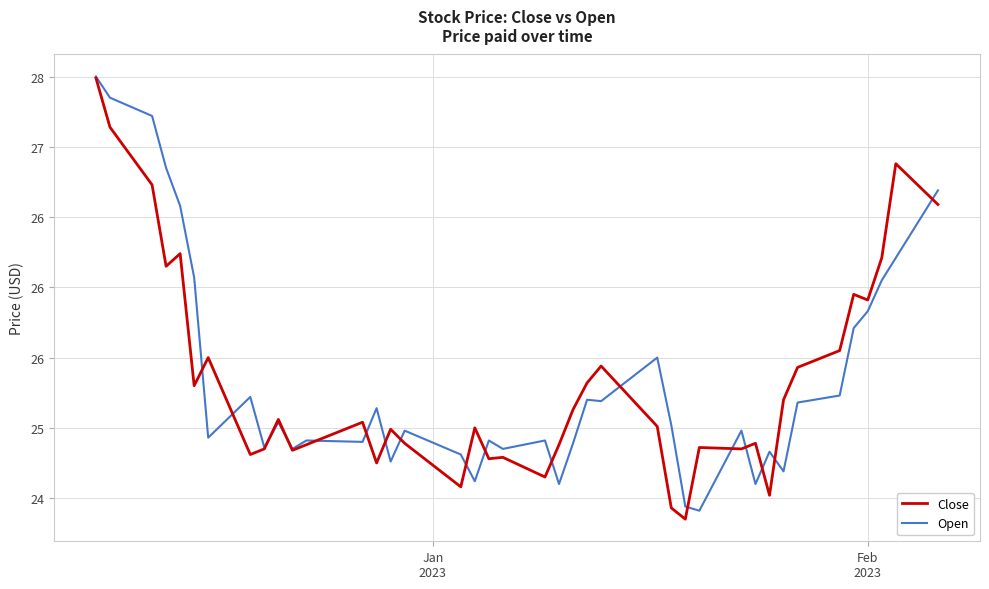

Is this an area chart (filled region under the line)?

No